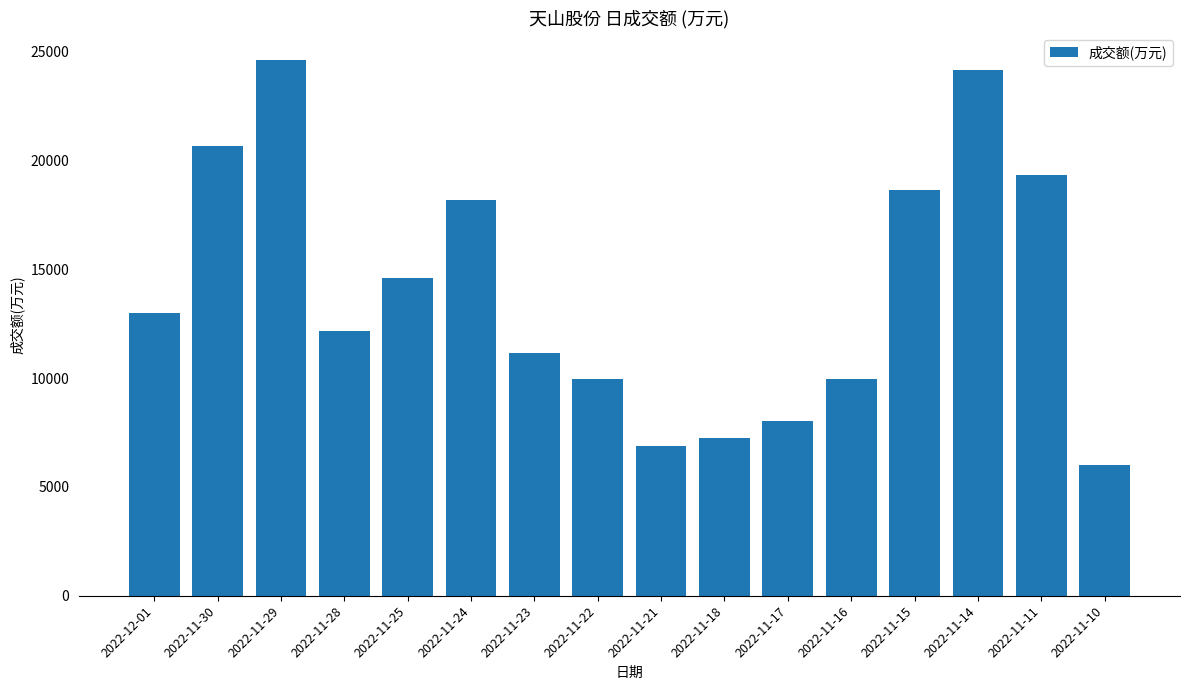

Between 2022-12-01 and 2022-11-16, which is larger?

2022-12-01